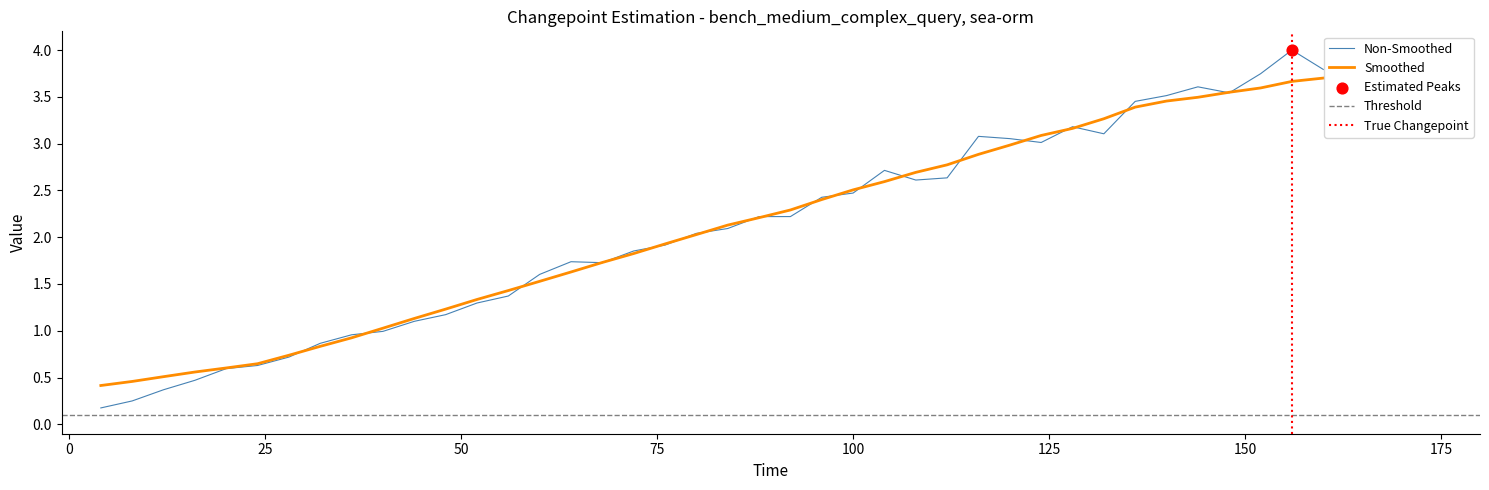

What is the ratio of the value at 120 to the value at 100?

1.2